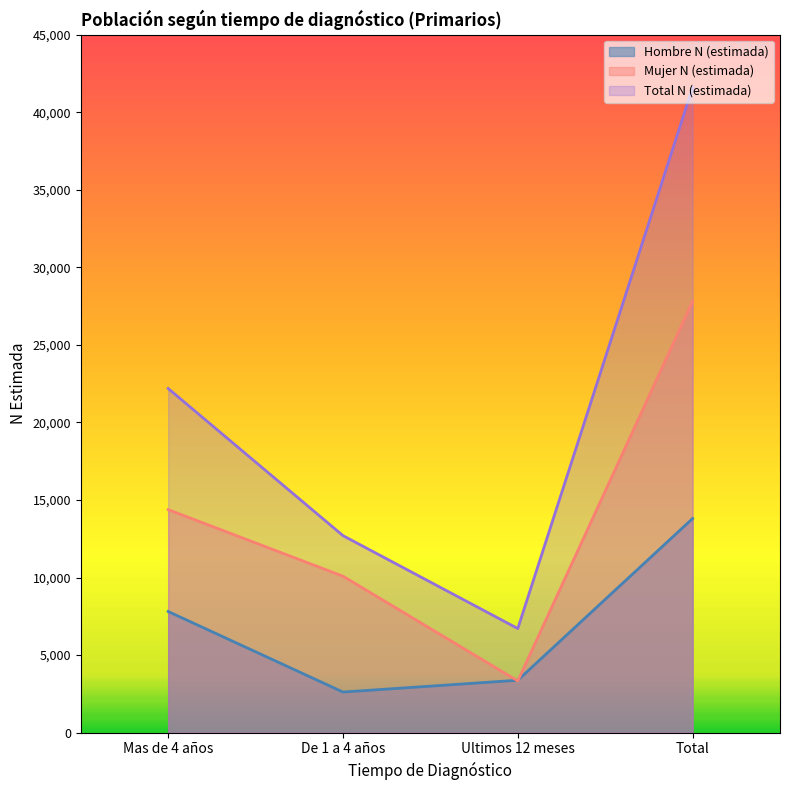

What is the maximum value shown in the chart?

41602